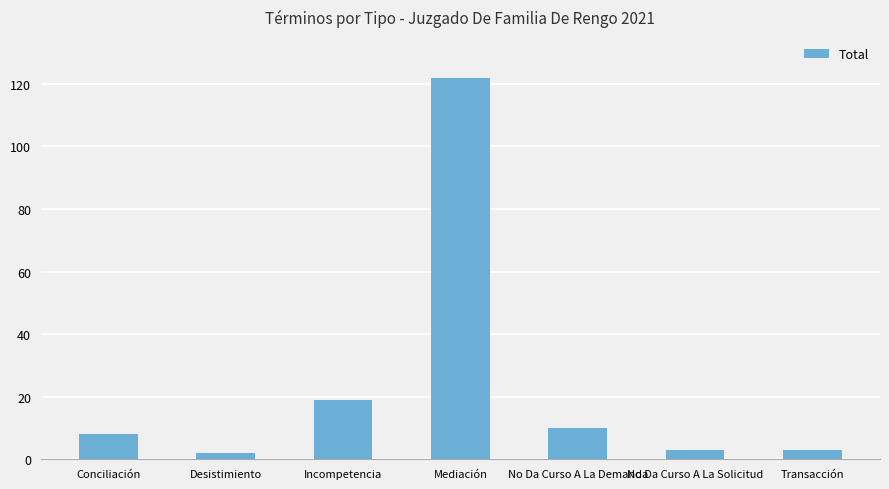

Reading left to right, extract all data points from this chart.

Conciliación=8	Desistimiento=2	Incompetencia=19	Mediación=122	No Da Curso A La Demanda=10	No Da Curso A La Solicitud=3	Transacción=3